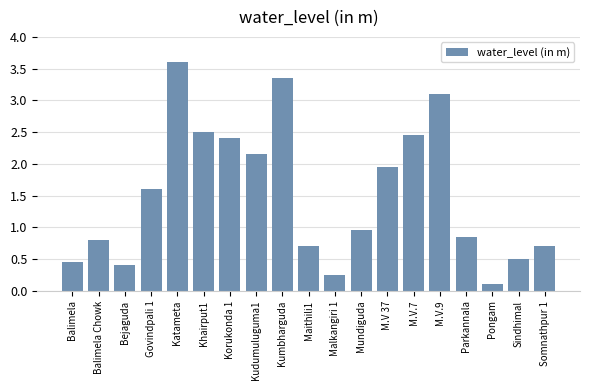

Which label corresponds to the smallest value in the chart?

Pongam